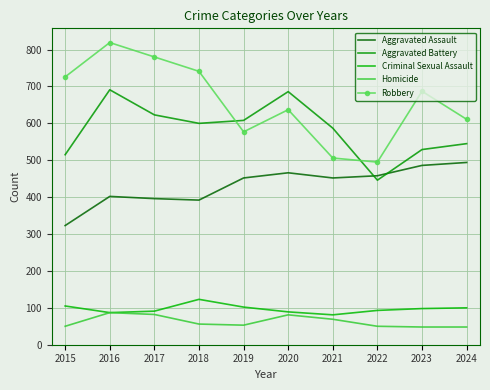

What is the average value of the Criminal Sexual Assault series?

97